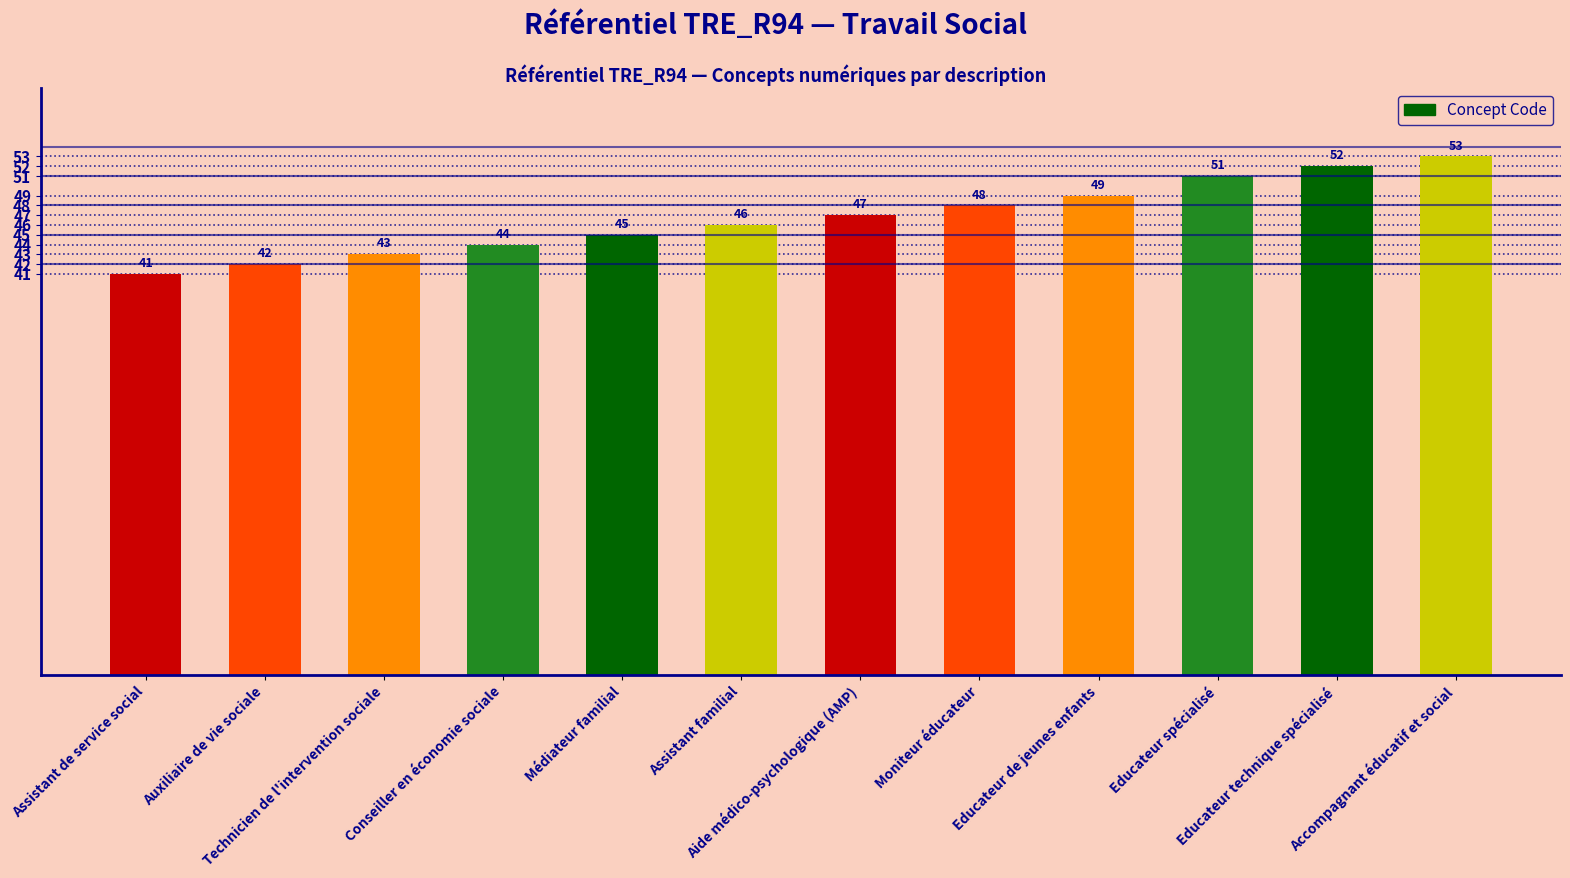

Approximately how many times larger is the value at Médiateur familial compared to Assistant de service social?

1.1